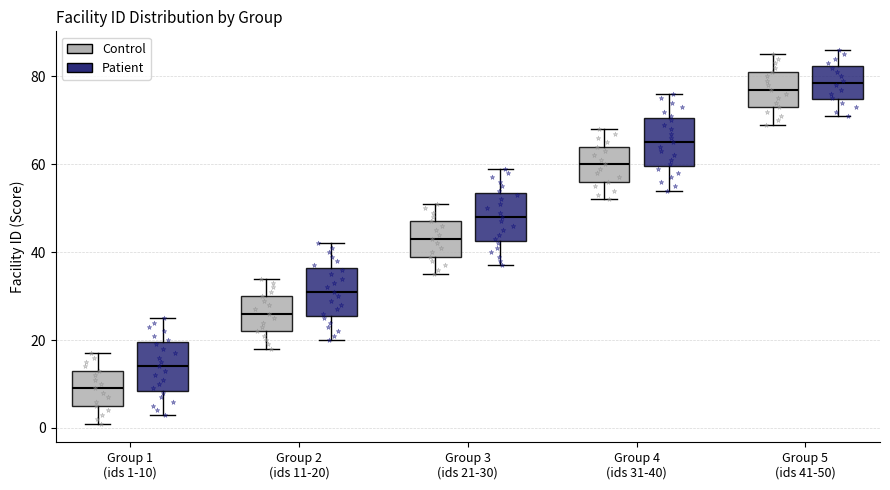

Reading left to right, read every box against the y-axis: the position of its median line, the range the box covers, and the ends of its whiskers. The values are not printed on the chart, so give them approximately, as read against the axis.

Group 1 (ids 1-10) (Control): median 10, box 6 to 14, whiskers 2 to 18
Group 1 (ids 1-10) (Patient): median 14, box 8 to 20, whiskers 4 to 26
Group 2 (ids 11-20) (Control): median 26, box 22 to 30, whiskers 18 to 34
Group 2 (ids 11-20) (Patient): median 32, box 26 to 36, whiskers 20 to 42
Group 3 (ids 21-30) (Control): median 44, box 40 to 48, whiskers 36 to 52
Group 3 (ids 21-30) (Patient): median 48, box 42 to 54, whiskers 38 to 60
Group 4 (ids 31-40) (Control): median 60, box 56 to 64, whiskers 52 to 68
Group 4 (ids 31-40) (Patient): median 66, box 60 to 70, whiskers 54 to 76
Group 5 (ids 41-50) (Control): median 78, box 74 to 82, whiskers 70 to 86
Group 5 (ids 41-50) (Patient): median 78, box 74 to 82, whiskers 72 to 86